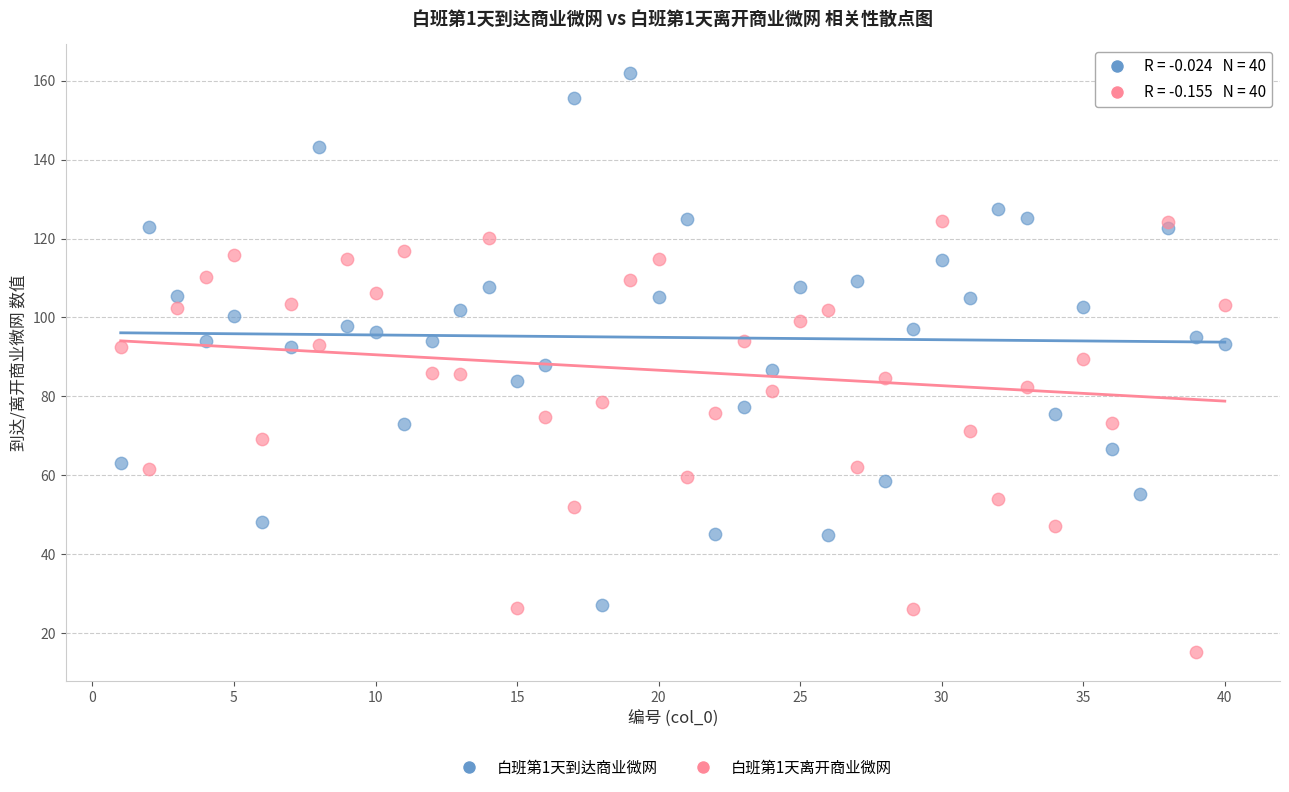

What is the X range (max minus min) for the scatter plot?

39.0